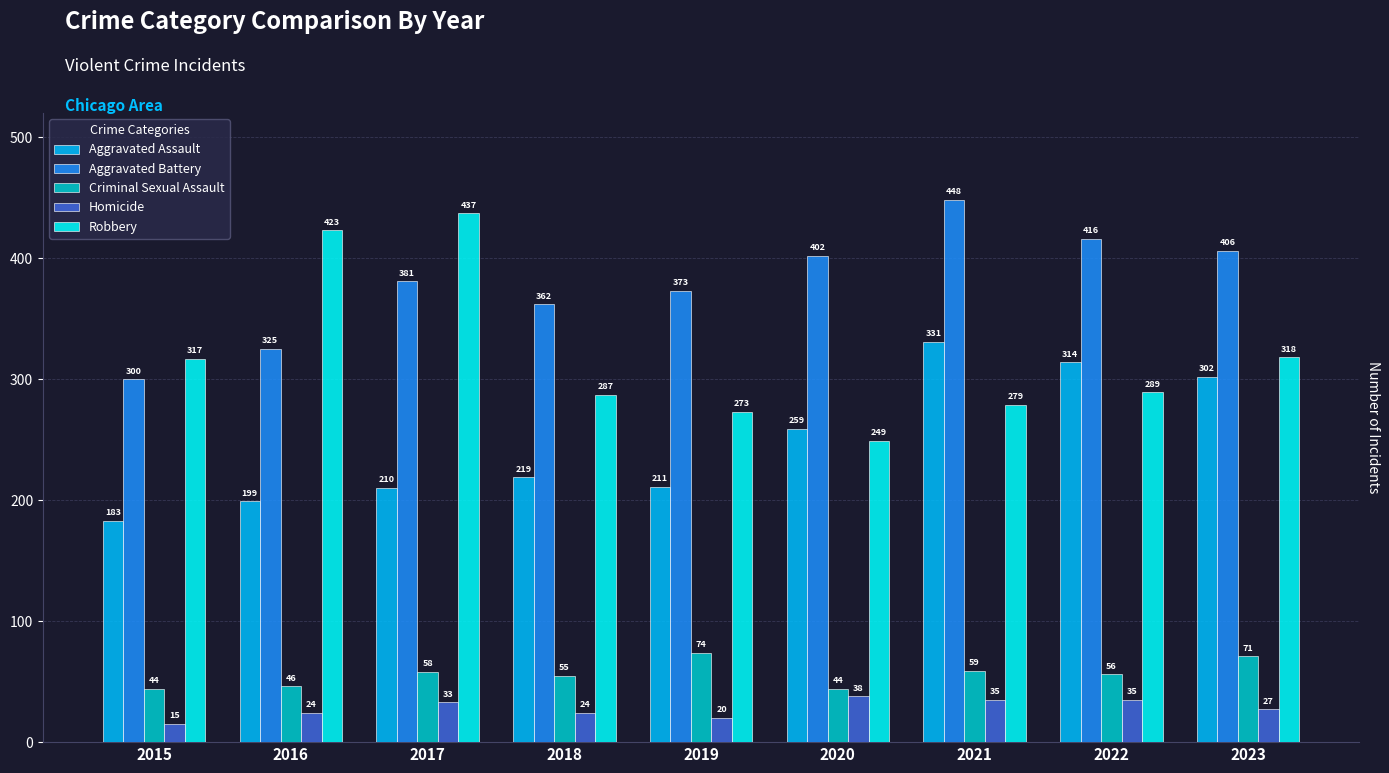

Rank the series by their maximum value, from lowest to highest.

Homicide, Criminal Sexual Assault, Aggravated Assault, Robbery, Aggravated Battery